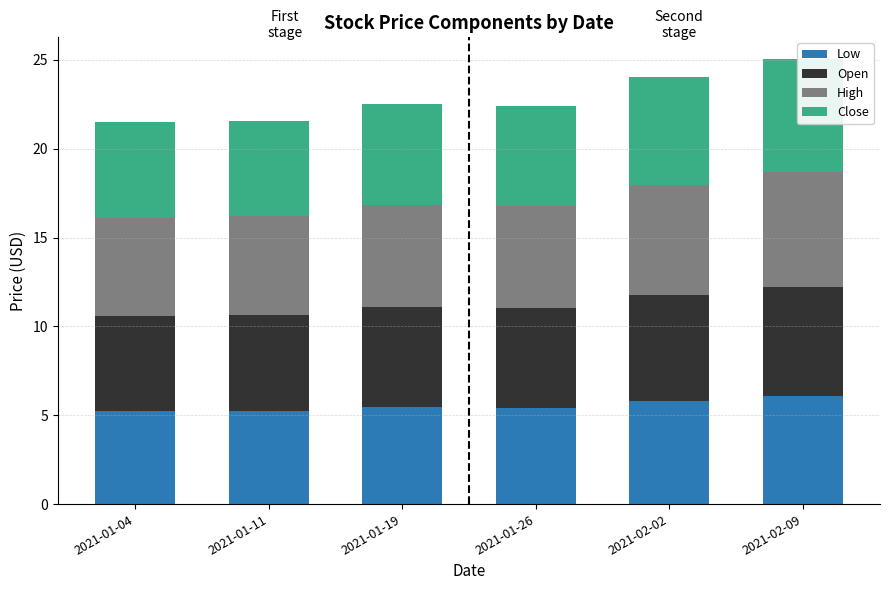

Reading right to left, list all the values displayed in this chart.

Low: 6.1	5.8	5.4	5.5	5.2	5.2
Open: 6.1	6.0	5.6	5.6	5.4	5.4
High: 6.5	6.2	5.8	5.8	5.5	5.5
Close: 6.3	6.1	5.6	5.7	5.4	5.4